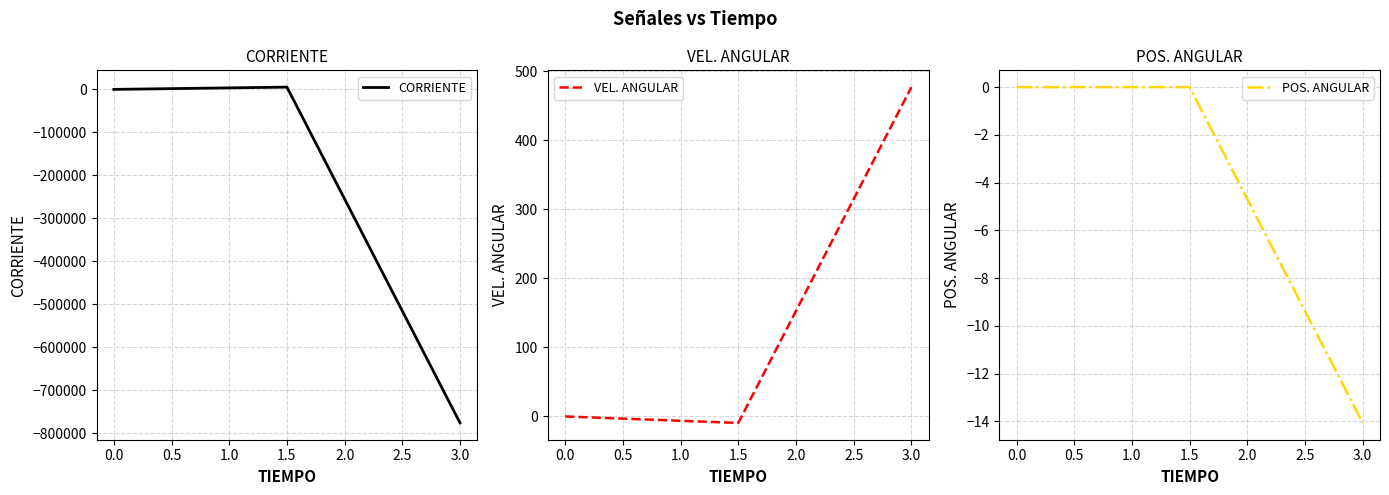

Reading left to right, list all the values displayed in this chart.

CORRIENTE: 0.0	5250.0	-776015.6
VEL. ANGULAR: 0.0	-9.4	477.0
POS. ANGULAR: 0.0	0.0	-14.1